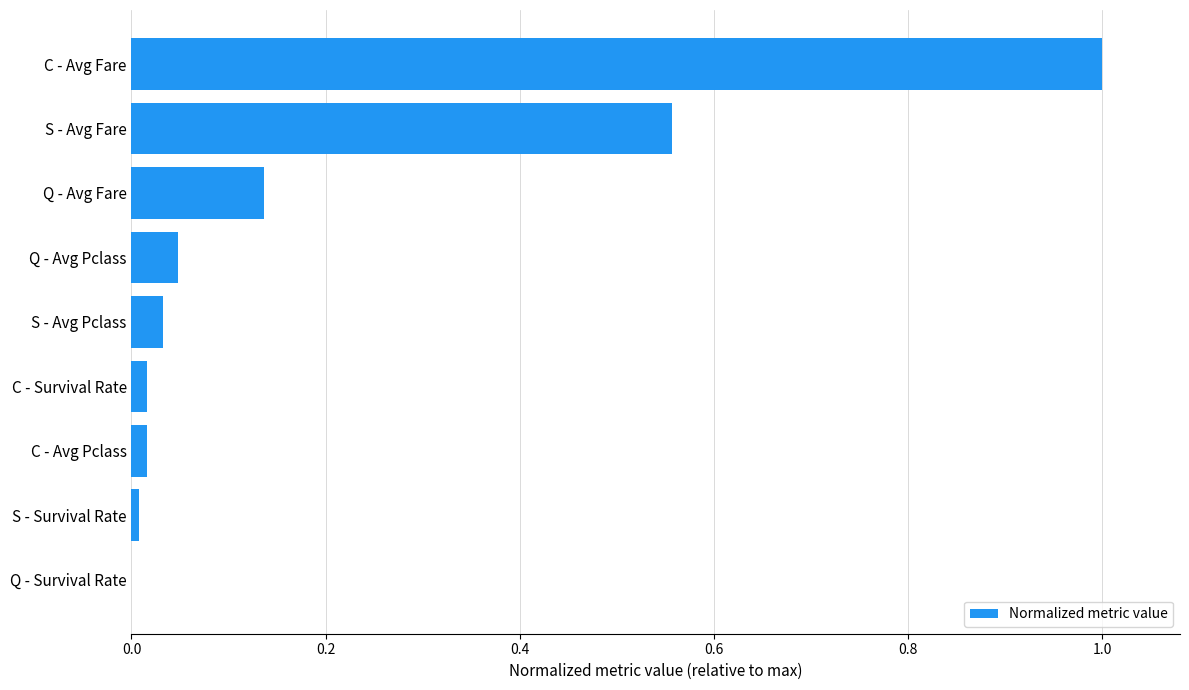

At which category does the chart reach its peak across all series?

C - Avg Fare